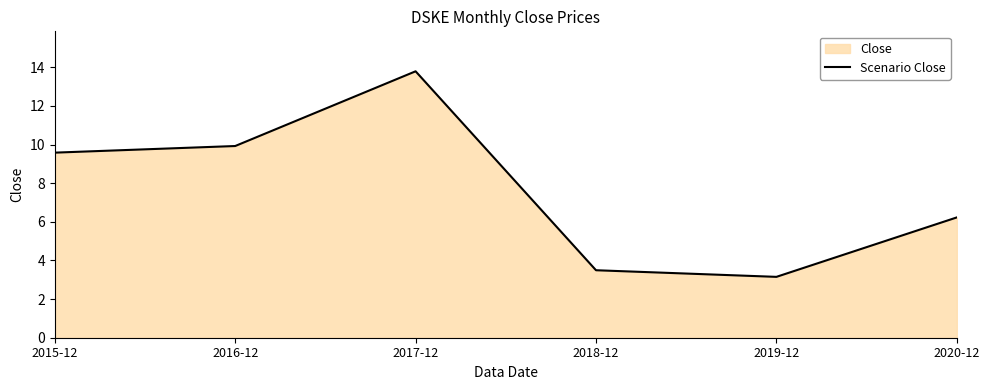

What is the difference between the maximum and minimum values?

10.6